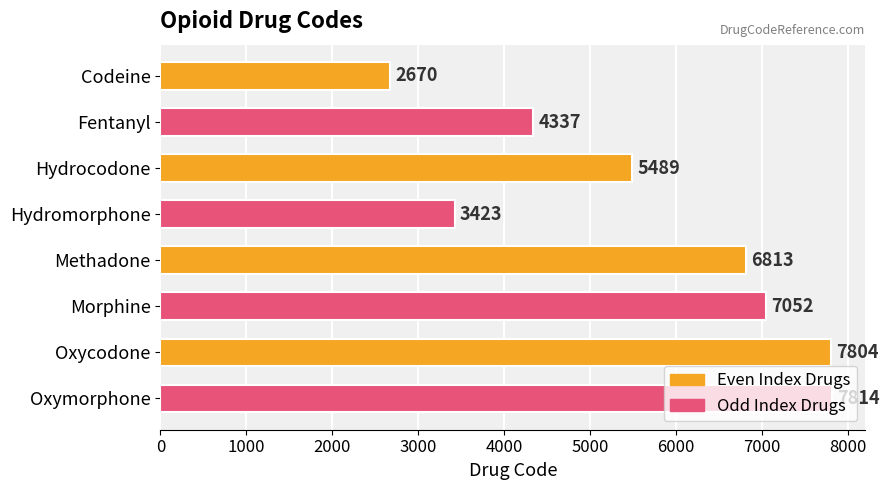

What is the change in value from Fentanyl to Oxymorphone?

+3477